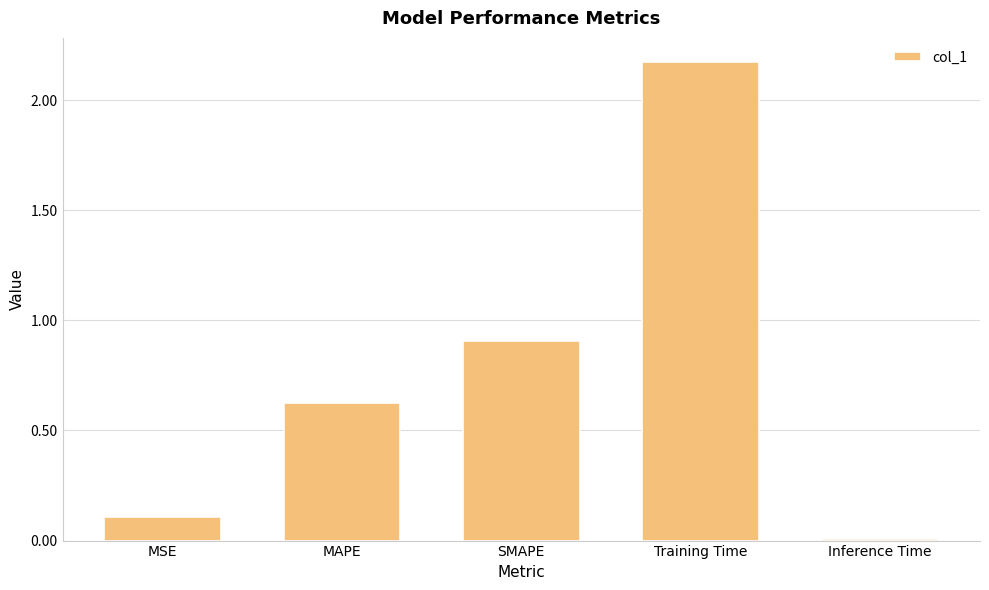

The value at MAPE is 0.9. True or false?

False